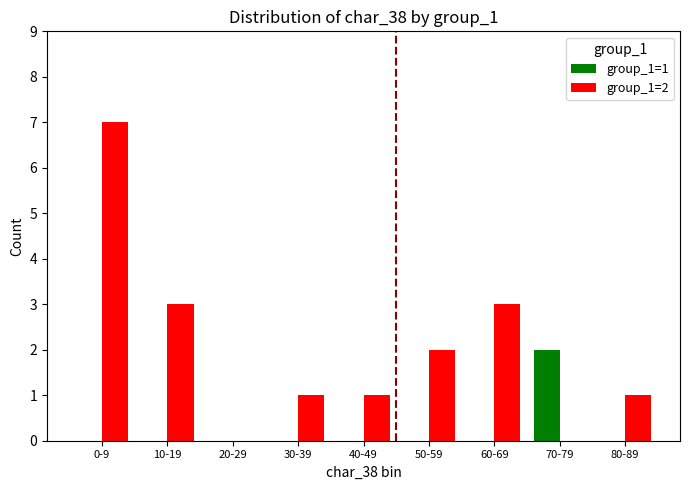

Which series changed the most between 10-19 and 50-59?

group_1=2